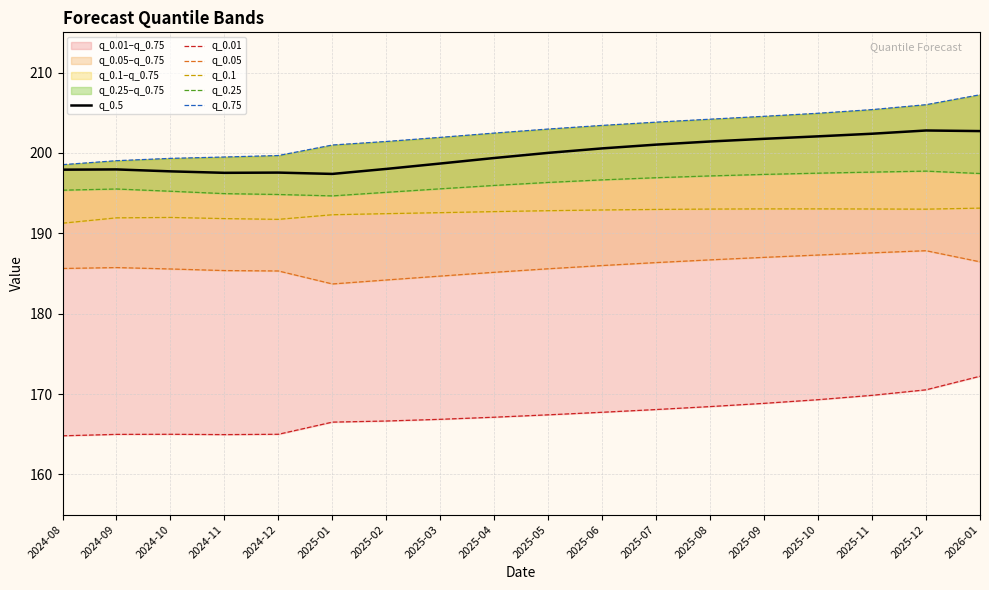

What is the sum of the q_0.25 values at 2025-05 and 2025-03?

391.9